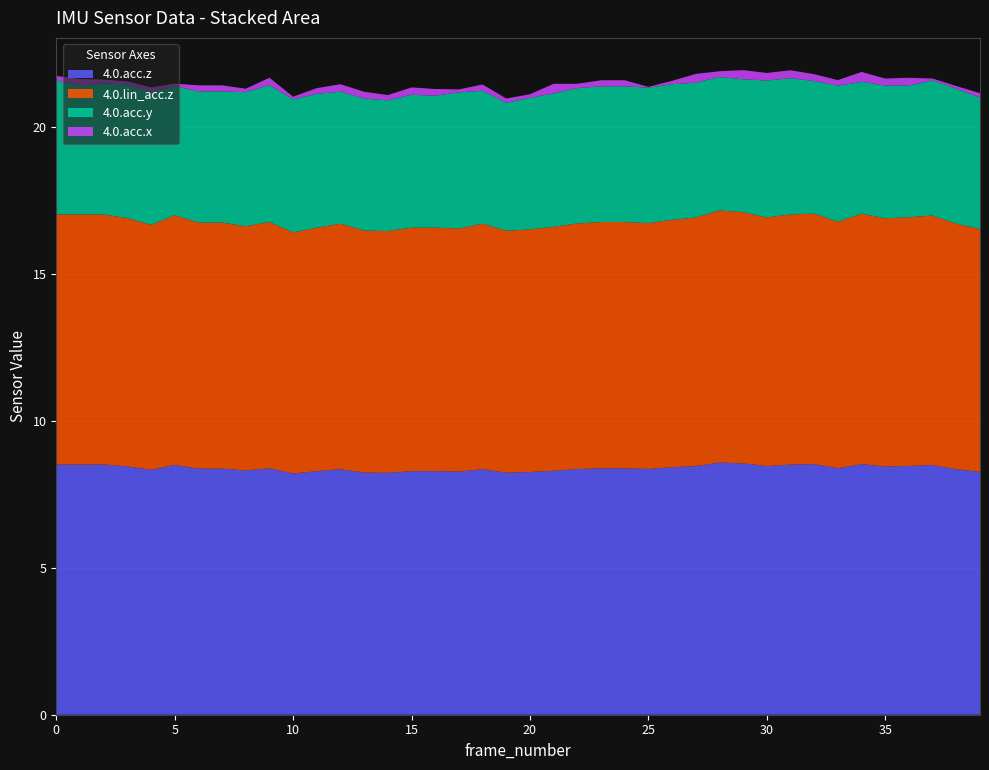

Reading left to right, what are all the values shown in this chart?

4.0.acc.z: 8.5	8.5	8.5	8.4	8.3	8.5	8.4	8.4	8.3	8.4	8.2	8.3	8.4	8.2	8.2	8.3	8.3	8.3	8.4	8.2	8.3	8.3	8.4	8.4	8.4	8.4	8.4	8.5	8.6	8.5	8.5	8.5	8.5	8.4	8.5	8.4	8.5	8.5	8.4	8.3
4.0.lin_acc.z: 8.5	8.5	8.5	8.4	8.3	8.5	8.4	8.4	8.3	8.4	8.2	8.3	8.3	8.2	8.2	8.3	8.3	8.3	8.3	8.2	8.3	8.3	8.4	8.4	8.4	8.4	8.4	8.5	8.6	8.5	8.5	8.5	8.5	8.4	8.5	8.4	8.5	8.5	8.3	8.3
4.0.acc.y: 4.5	4.4	4.5	4.5	4.5	4.4	4.5	4.5	4.6	4.7	4.5	4.5	4.5	4.5	4.4	4.5	4.5	4.6	4.5	4.4	4.5	4.5	4.6	4.6	4.6	4.6	4.6	4.6	4.5	4.5	4.7	4.6	4.5	4.6	4.5	4.5	4.5	4.6	4.6	4.5
4.0.acc.x: 0.2	0.2	0.1	0.1	0.2	0.1	0.2	0.2	0.1	0.2	0.1	0.2	0.3	0.2	0.2	0.2	0.2	0.1	0.2	0.1	0.1	0.3	0.1	0.2	0.2	0.0	0.1	0.3	0.2	0.3	0.3	0.3	0.2	0.2	0.3	0.2	0.3	0.1	0.1	0.2